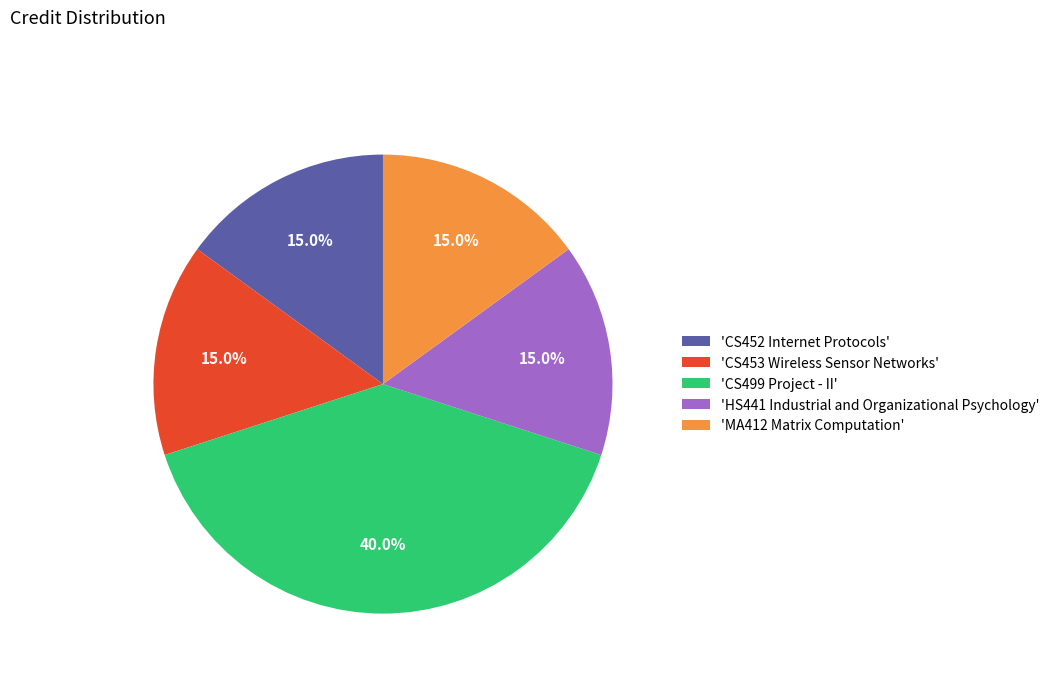

What is the ratio of the value at 'MA412 Matrix Computation' to the value at 'HS441 Industrial and Organizational Psychology'?

1.0